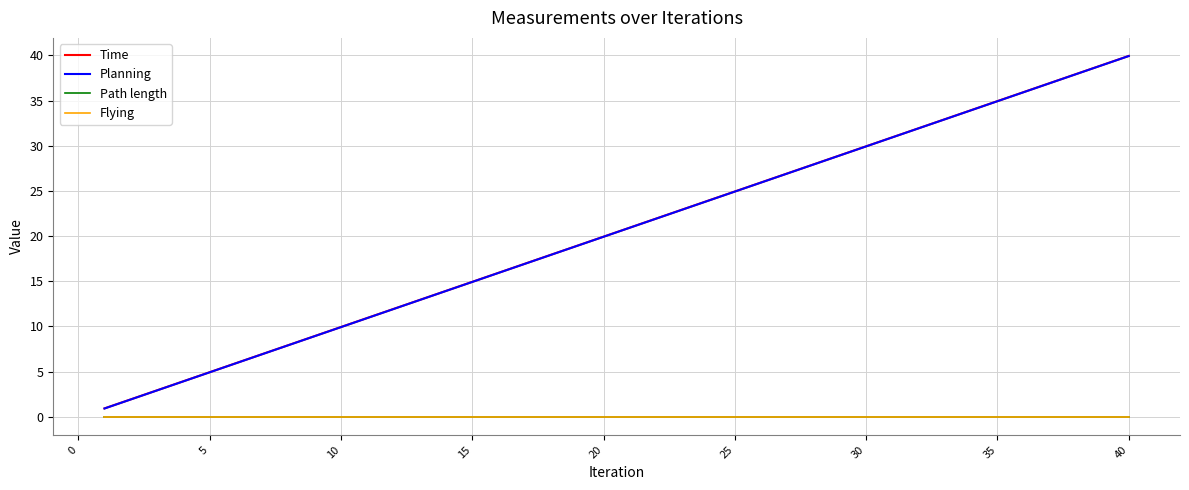

Does the chart display data point markers on the line(s)?

No